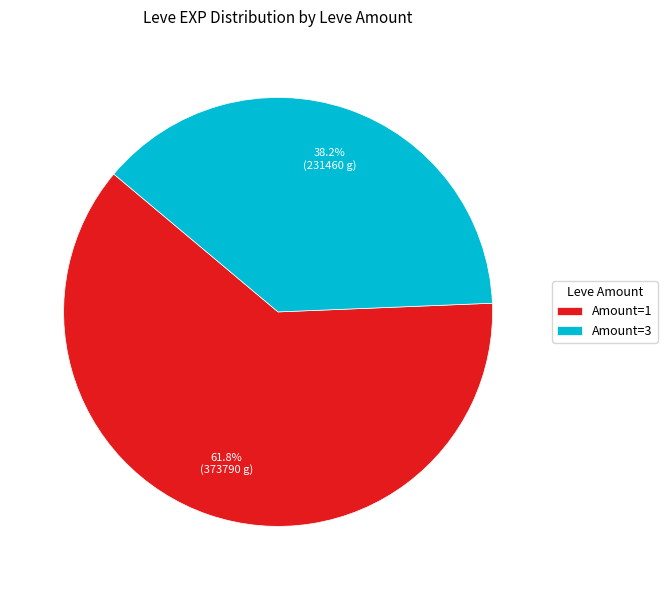

Combined, what portion of the pie is Amount=3 and Amount=1?

100.0%